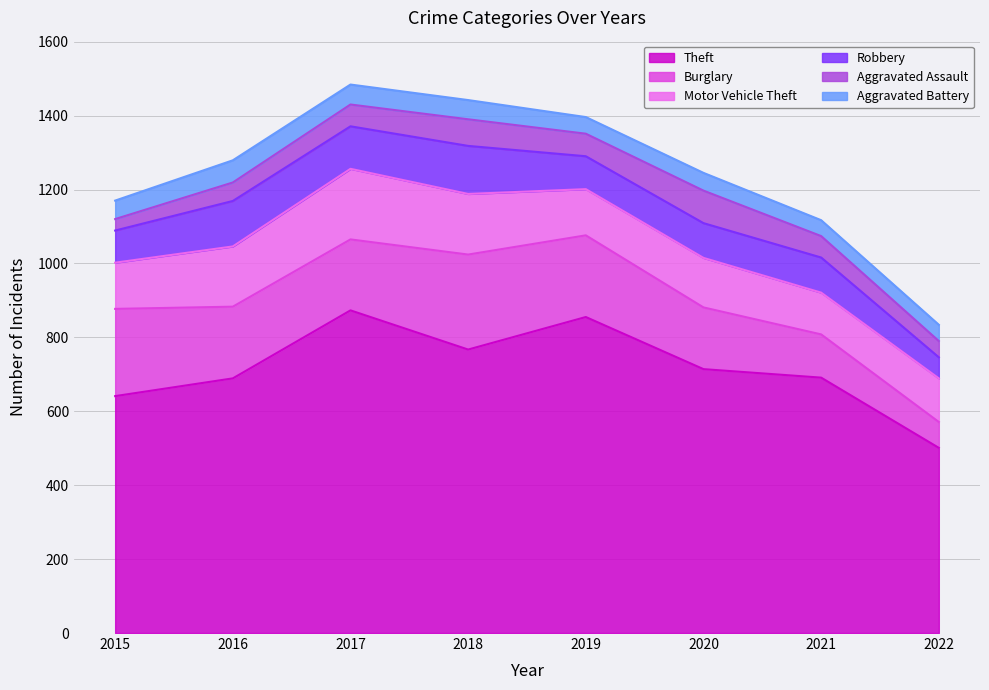

True or false: Theft and Burglary cross at least once.

False